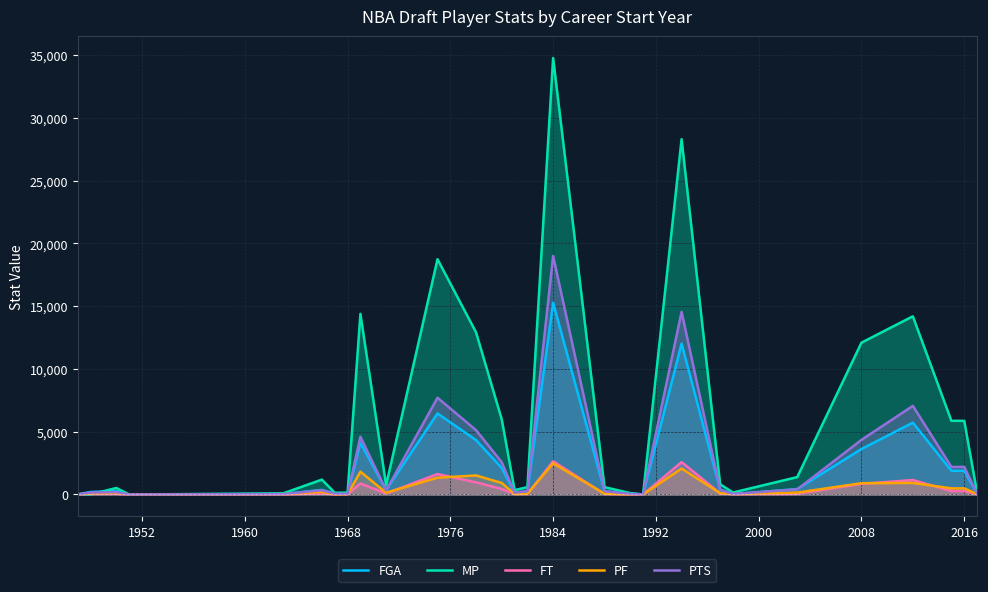

What is the maximum value for PTS?

19004